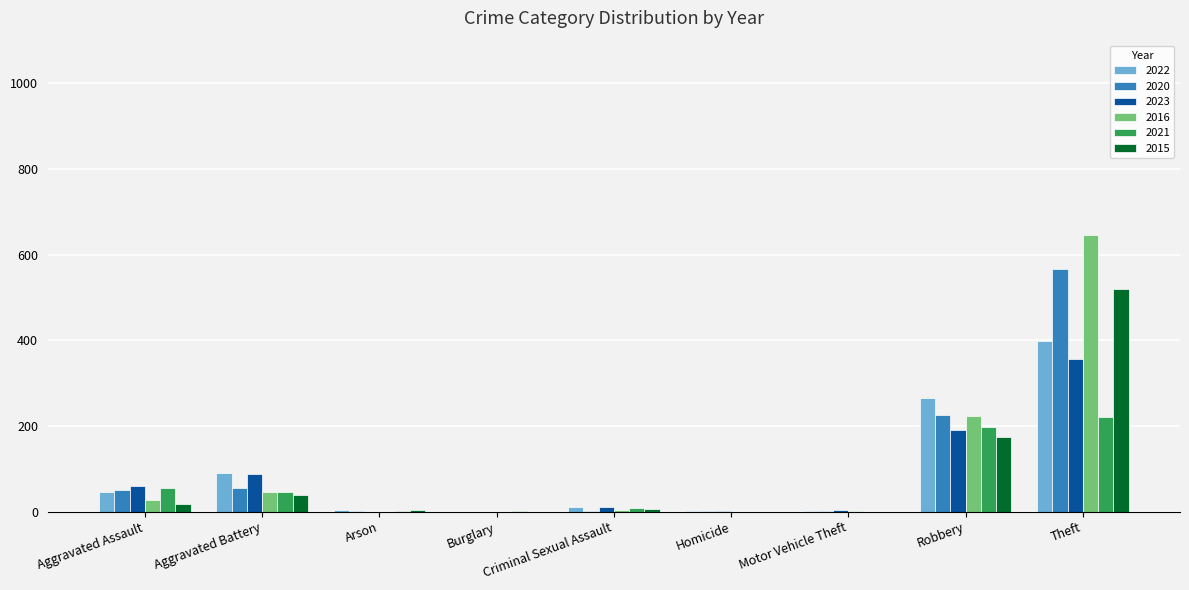

What is the maximum value for 2020?

566